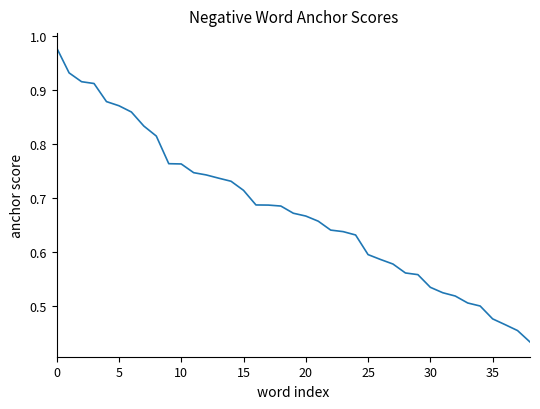

Does the chart have visible grid lines?

No